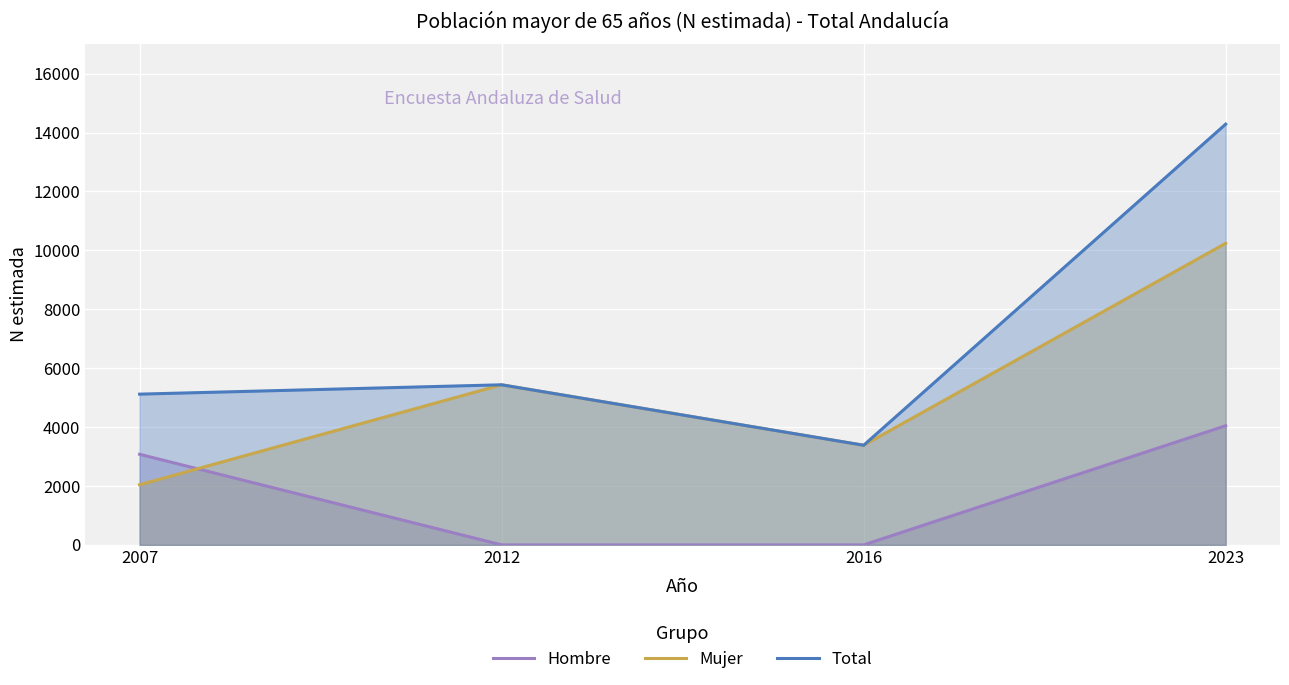

What is the value of the Mujer point at the 3rd from the left?

3383